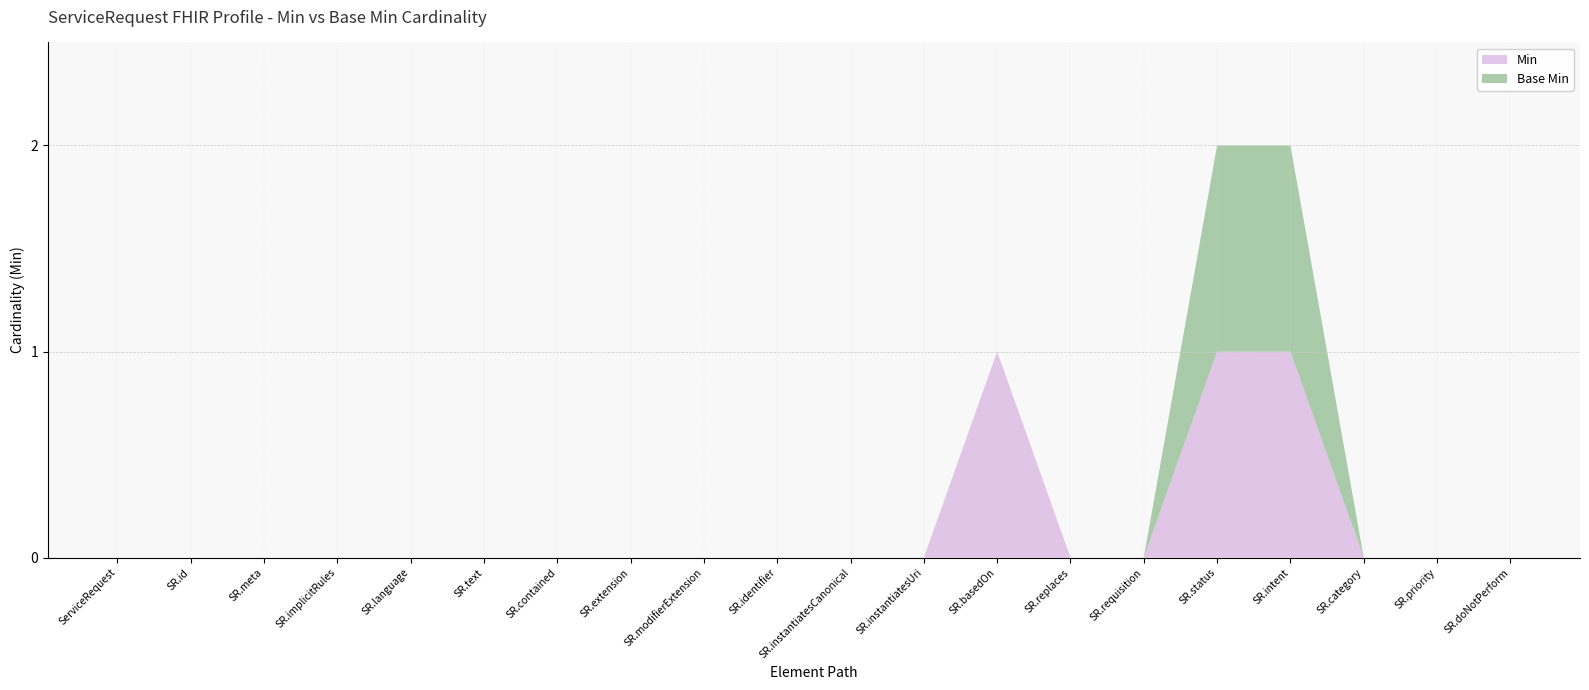

Reading right to left, extract all data points from this chart.

Min: 0	0	0	1	1	0	0	1	0	0	0	0	0	0	0	0	0	0	0	0
Base Min: 0	0	0	1	1	0	0	0	0	0	0	0	0	0	0	0	0	0	0	0